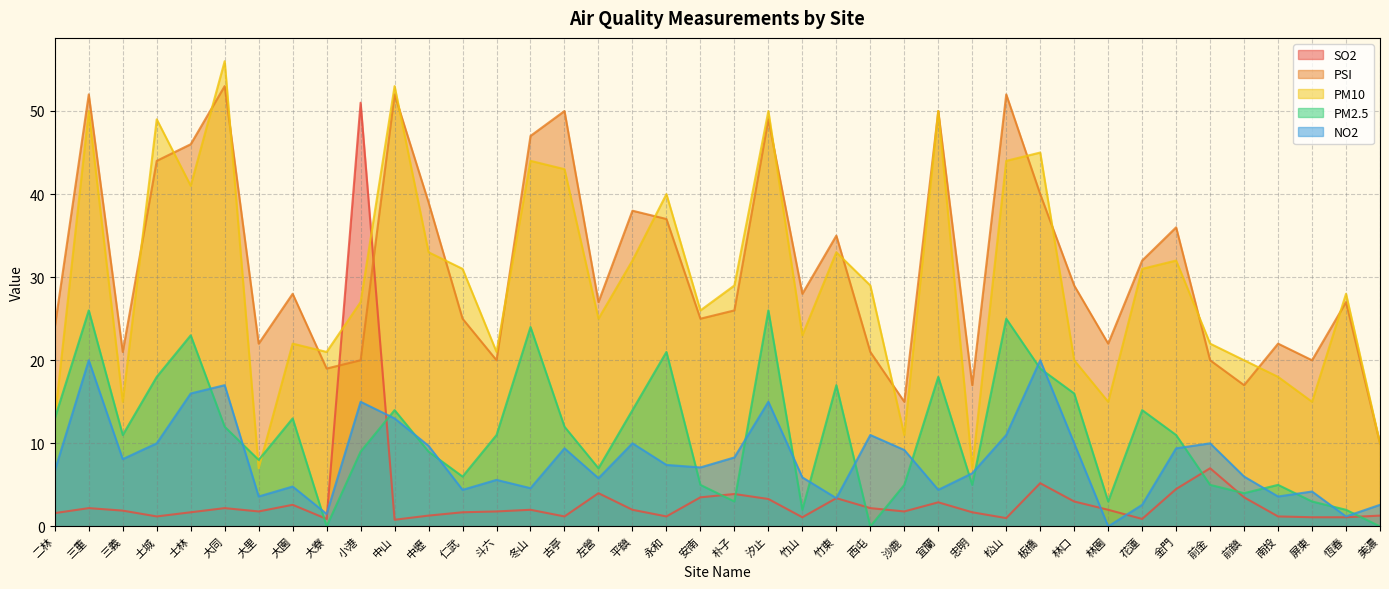

Rank the series at 恆春 from lowest to highest value.

SO2, NO2, PM2.5, PSI, PM10